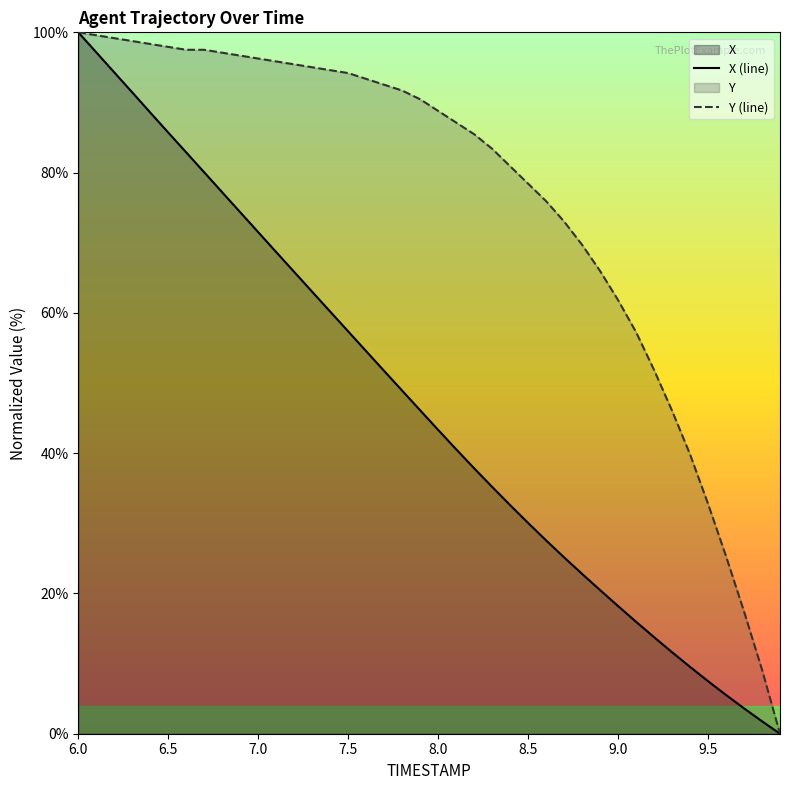

Which series has the largest total across all categories?

Y (line)